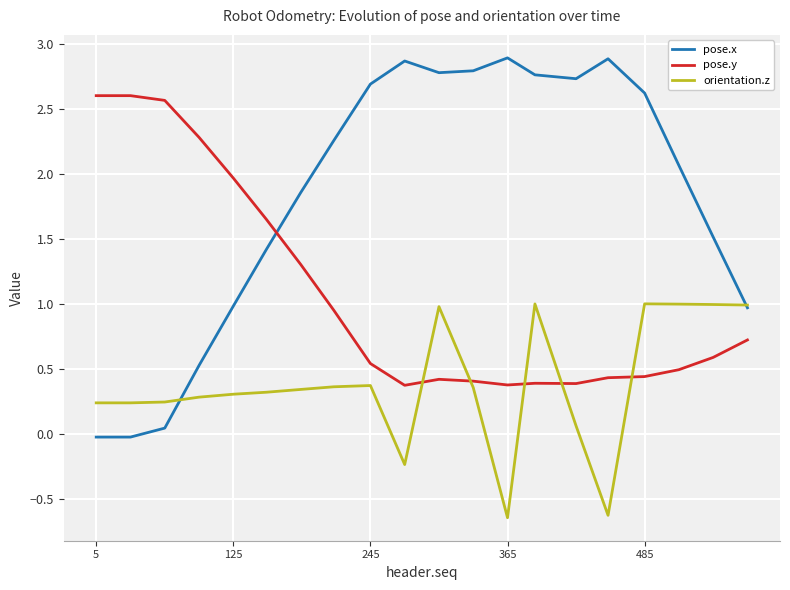

After their last crossing, which series has the higher values: pose.y or orientation.z?

orientation.z